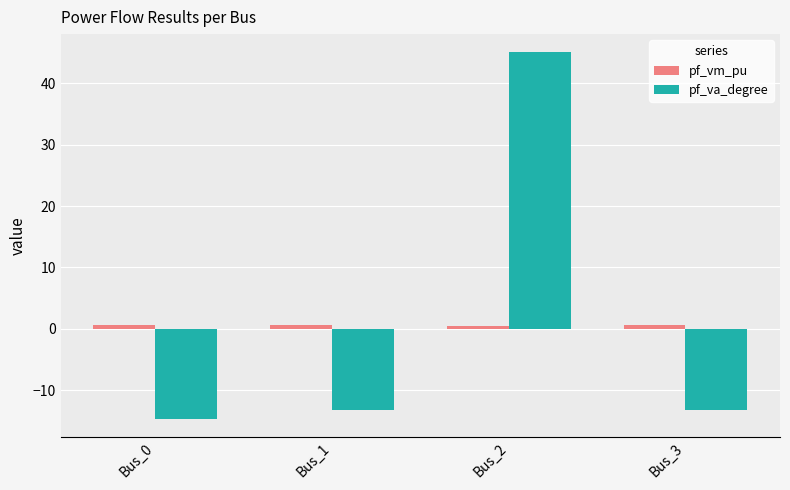

At which category is the sum across all series the highest?

Bus_2